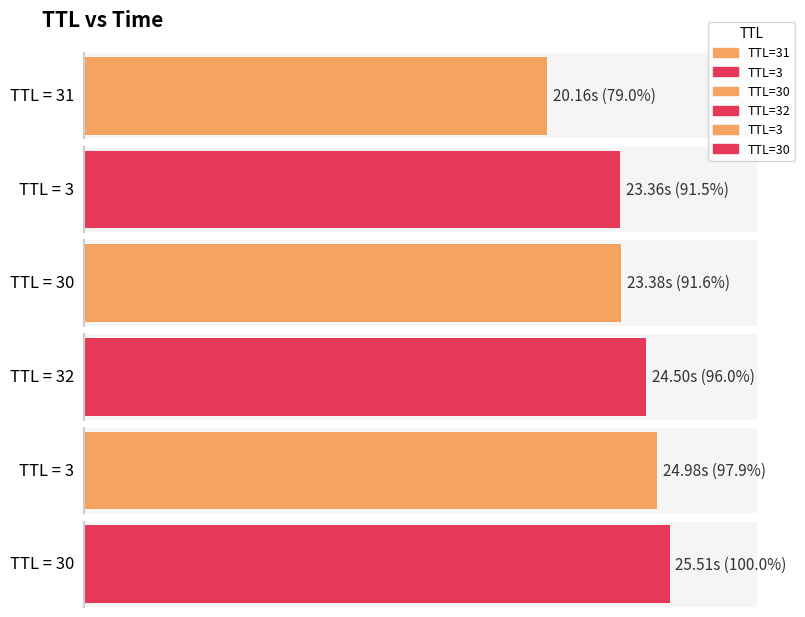

List the labels in order of value, largest first.

30, 3, 32, 30, 3, 31